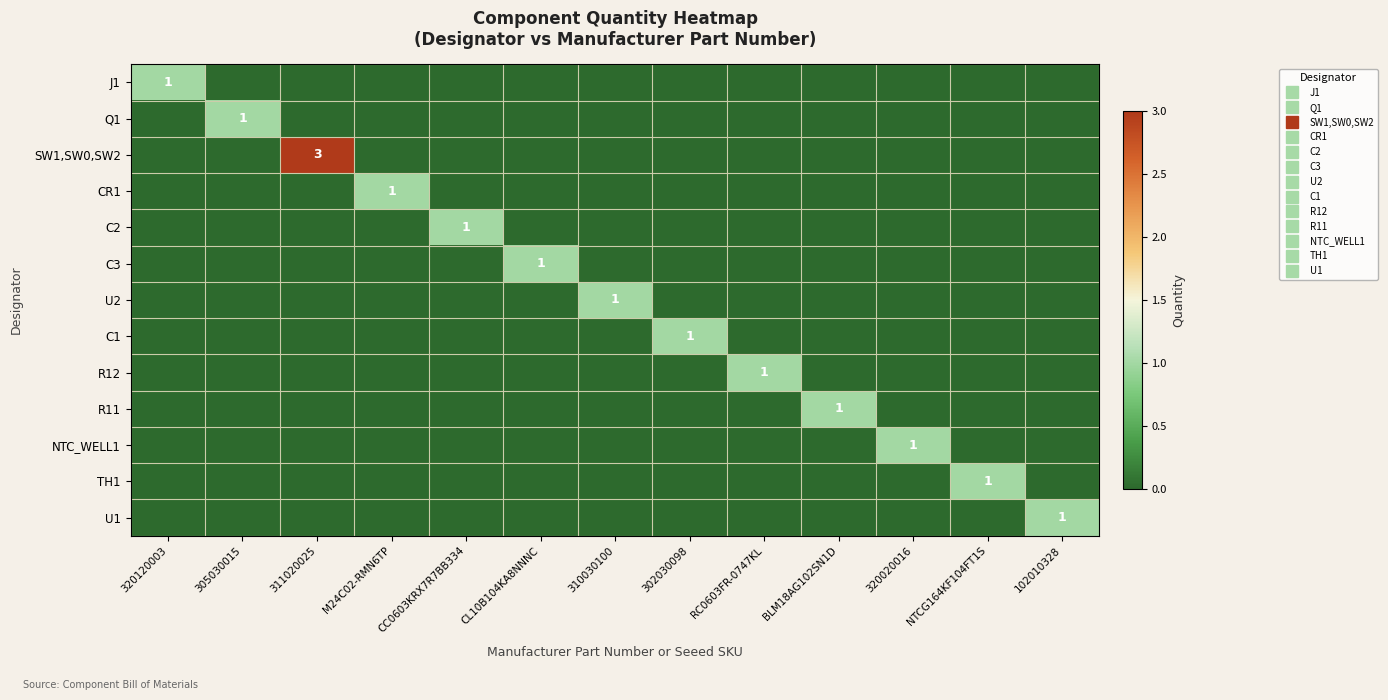

Which series has the widest spread of values?

SW1,SW0,SW2